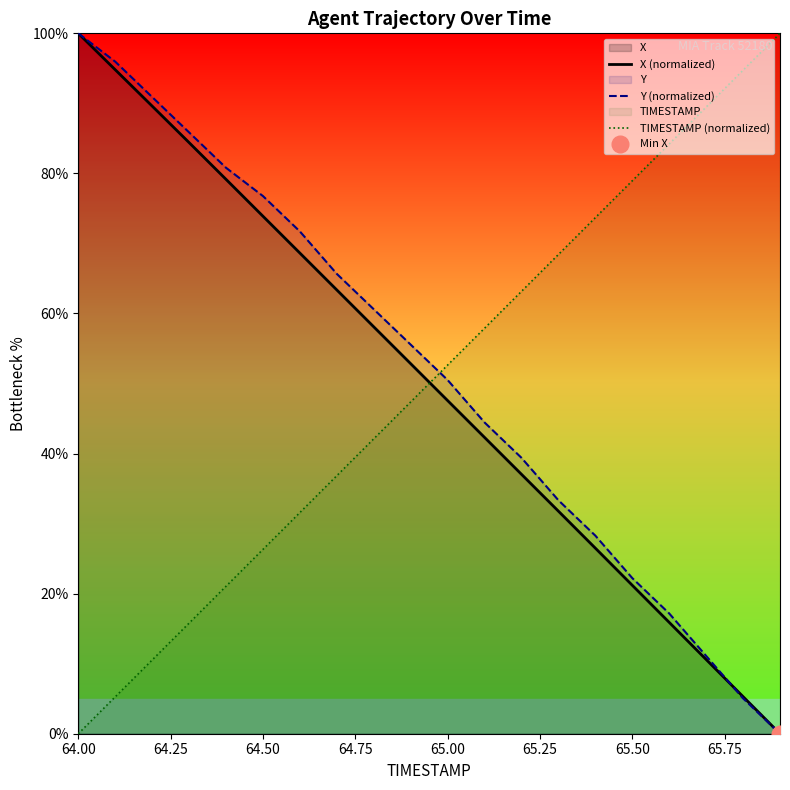

What is the value of the X (normalized) point at the 11th from the left?

47.6